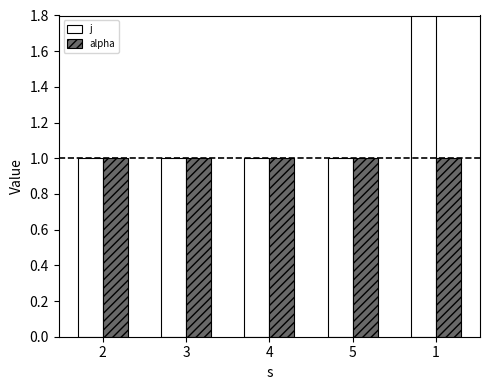

Reading left to right, what are all the values shown in this chart?

j: 1	1	1	1	2
alpha: 1	1	1	1	1